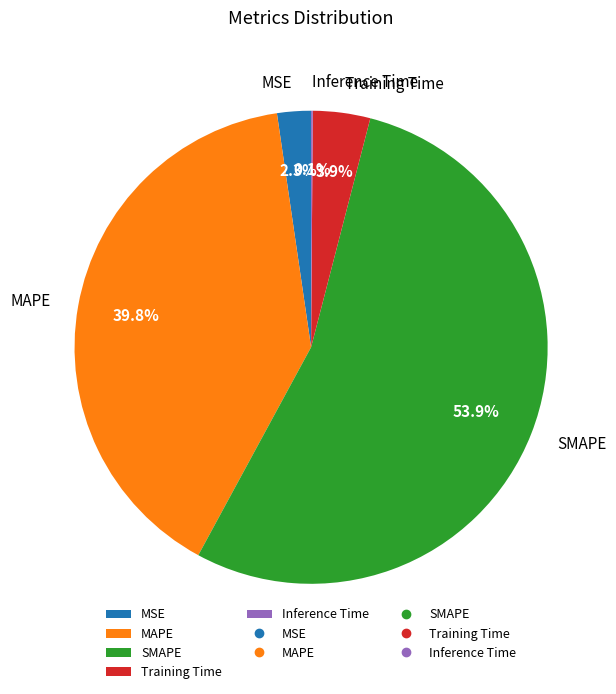

Combined, what portion of the pie is MSE and Training Time?

6.2%